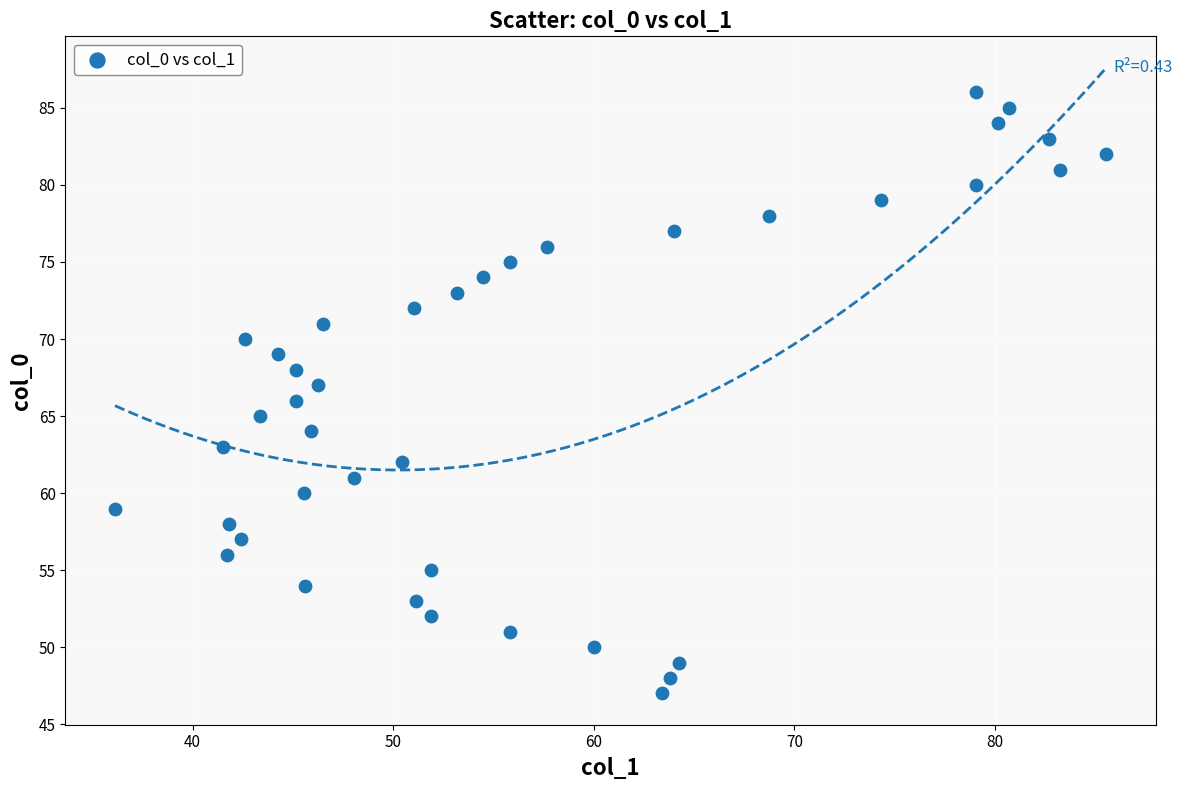

What is the range of Y values (max minus min)?

39